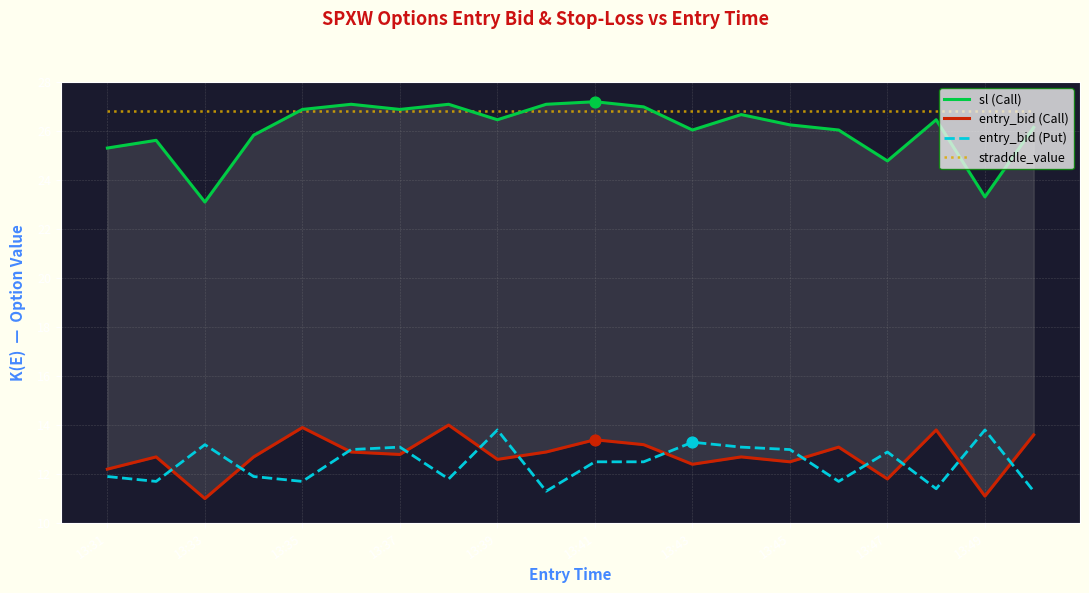

Which series has the largest total across all categories?

straddle_value